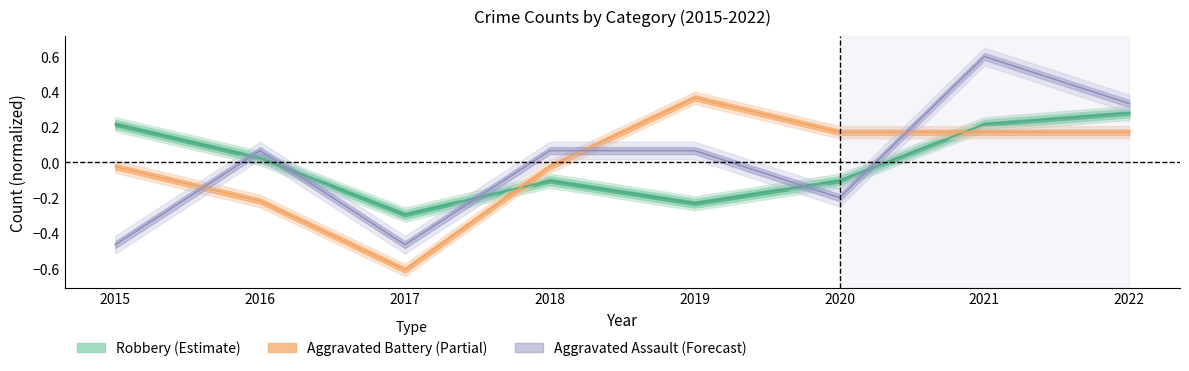

What is the total value across all series at 2016?

-0.1